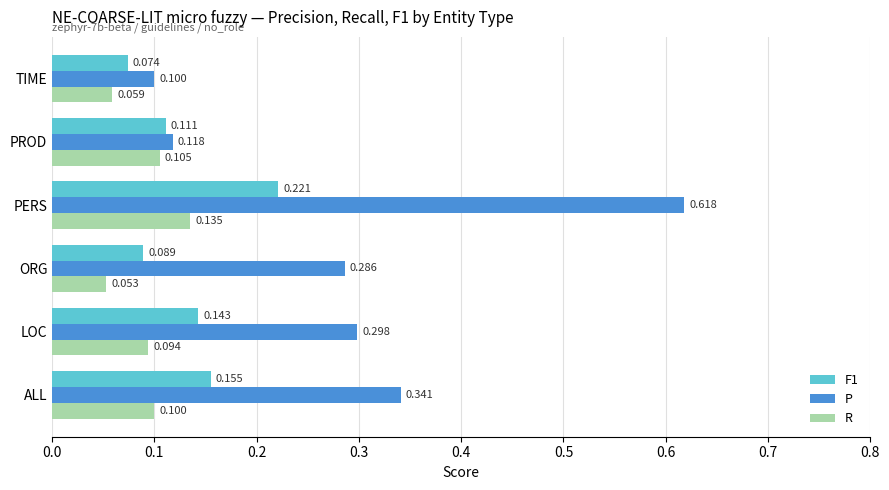

At which label is F1 closest to 0?

TIME